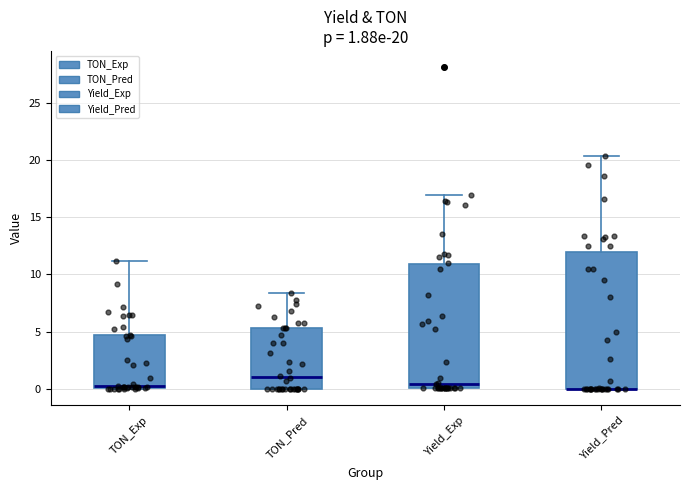

Which box is the tallest, from its lower edge to its upper edge?

Yield_Pred